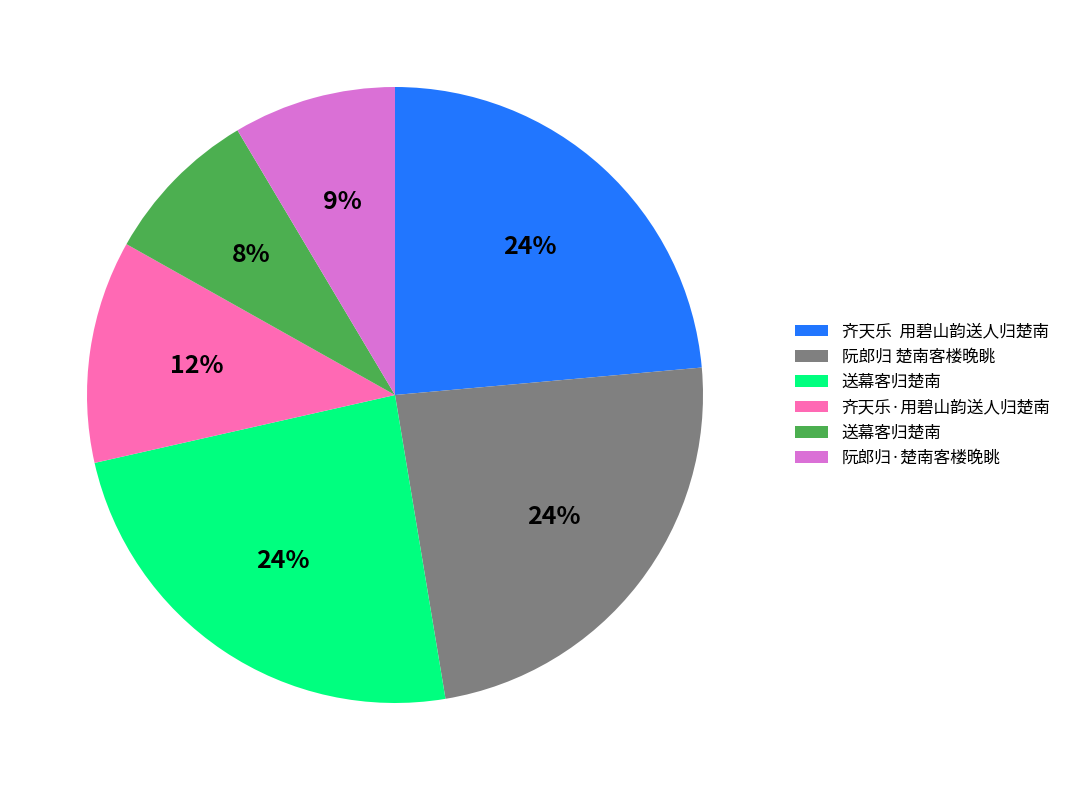

Does any single category account for the majority?

No